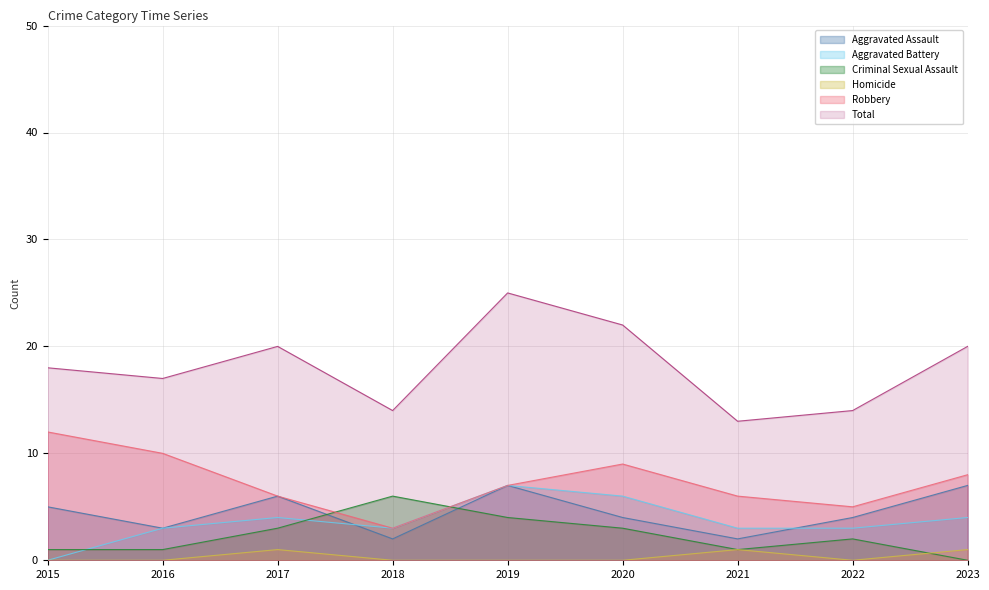

At which category does Criminal Sexual Assault reach its first local peak?

2018